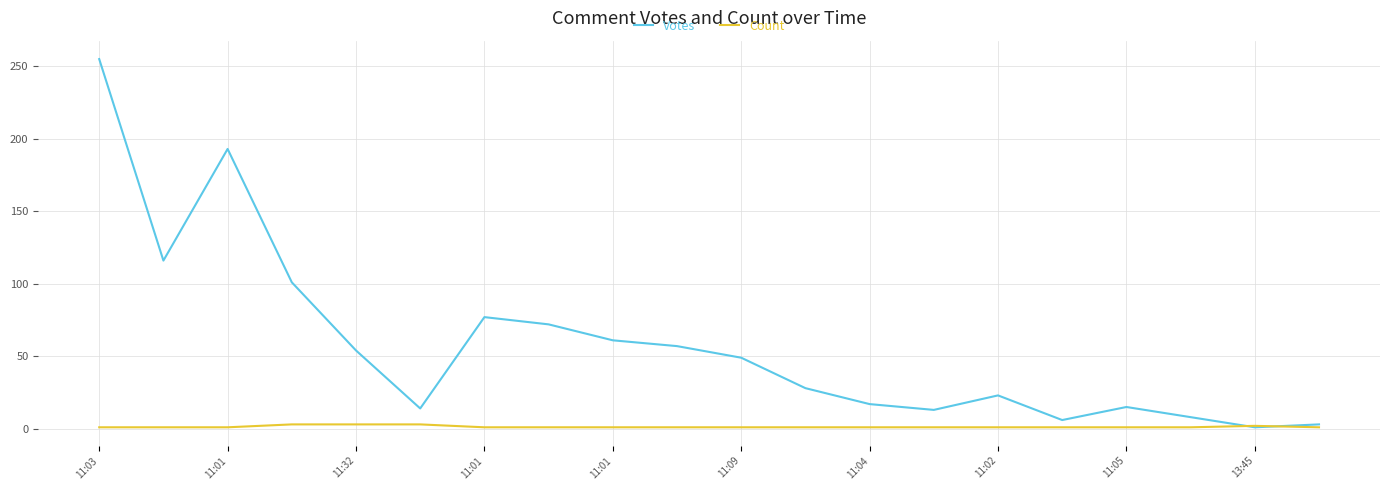

Which series has the largest range (max minus min)?

Votes